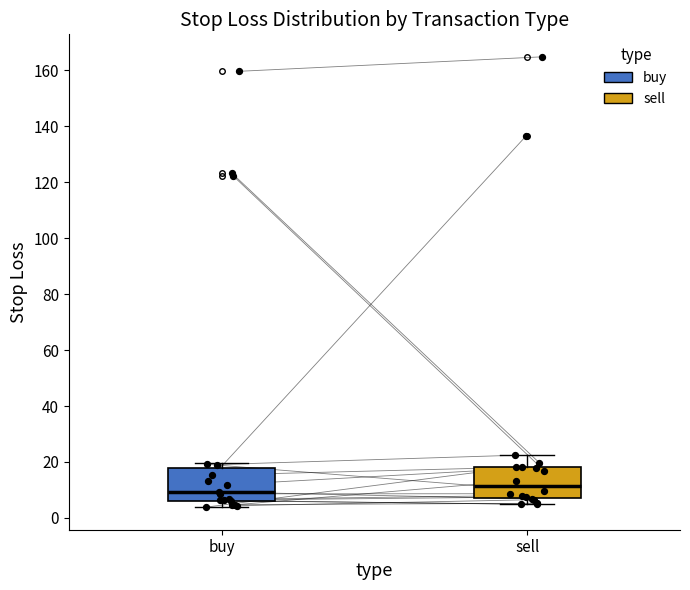

Reading left to right, read every box against the y-axis: the position of its median line, the range the box covers, and the ends of its whiskers. The values are not printed on the chart, so give them approximately, as read against the axis.

buy: median 10, box 6 to 18, whiskers 4 to 20
sell: median 12, box 6 to 18, whiskers 4 to 22